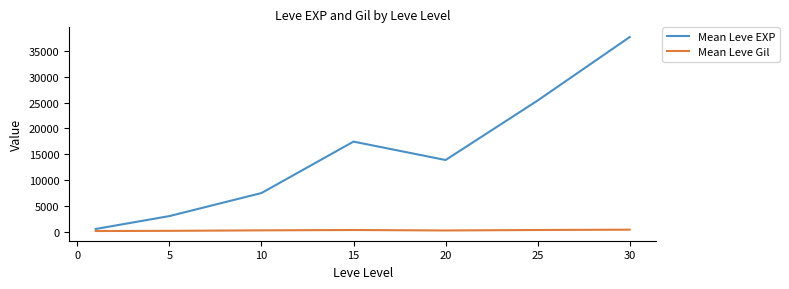

True or false: Mean Leve Gil and Mean Leve EXP cross at least once.

False